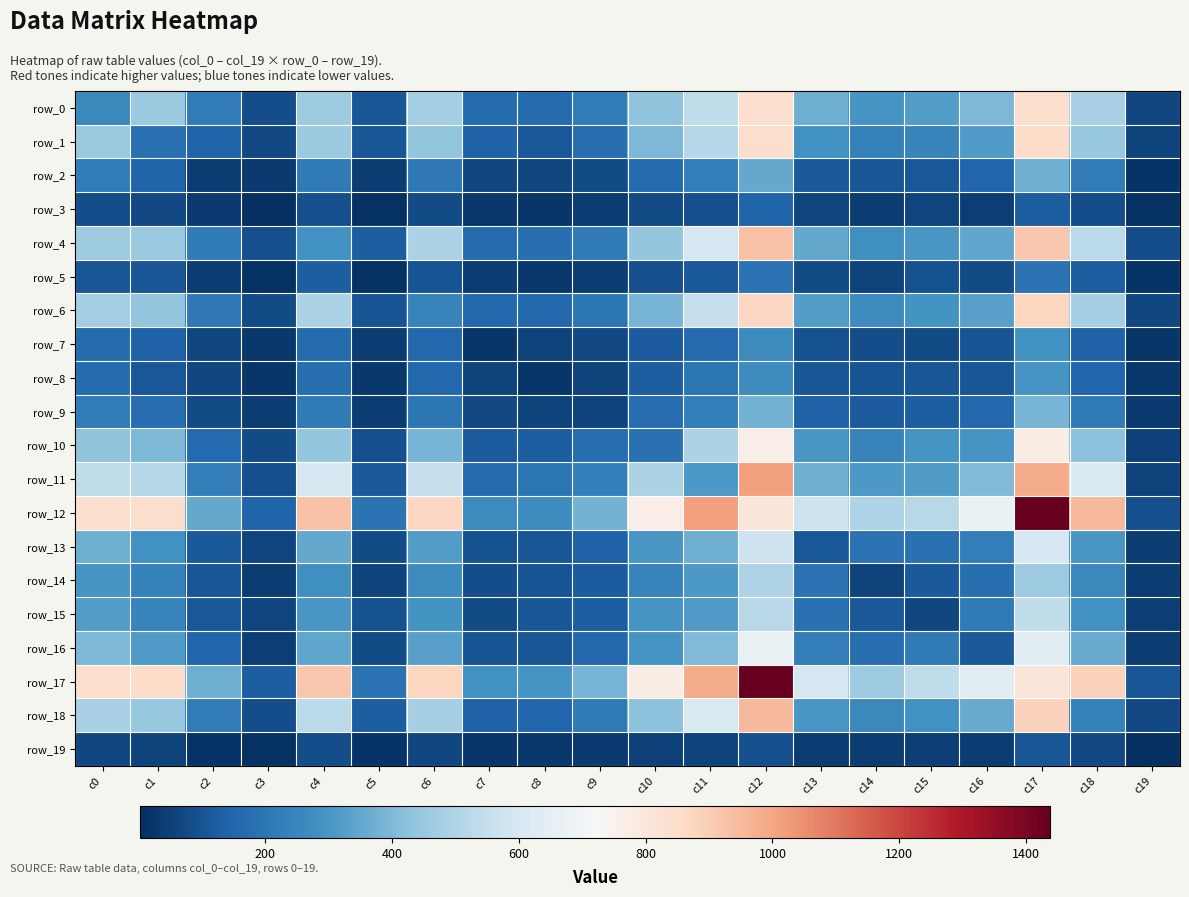

What is the spread (max minus min) of values at c15?

491